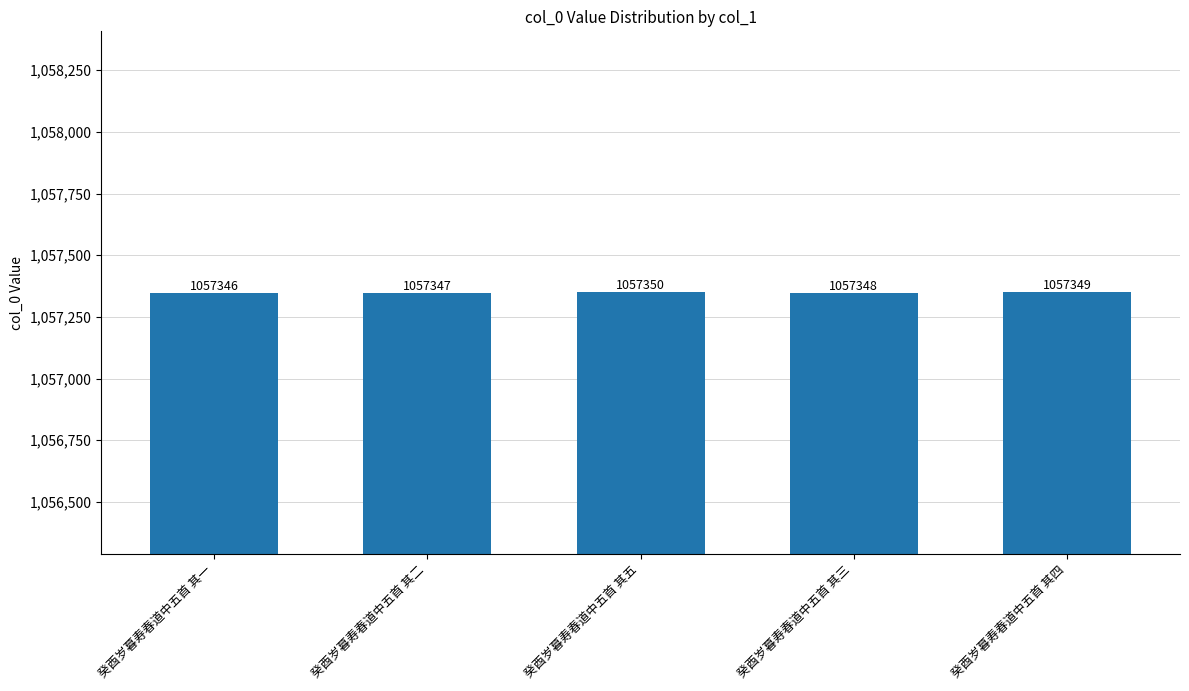

What is the minimum value shown in the chart?

1057346